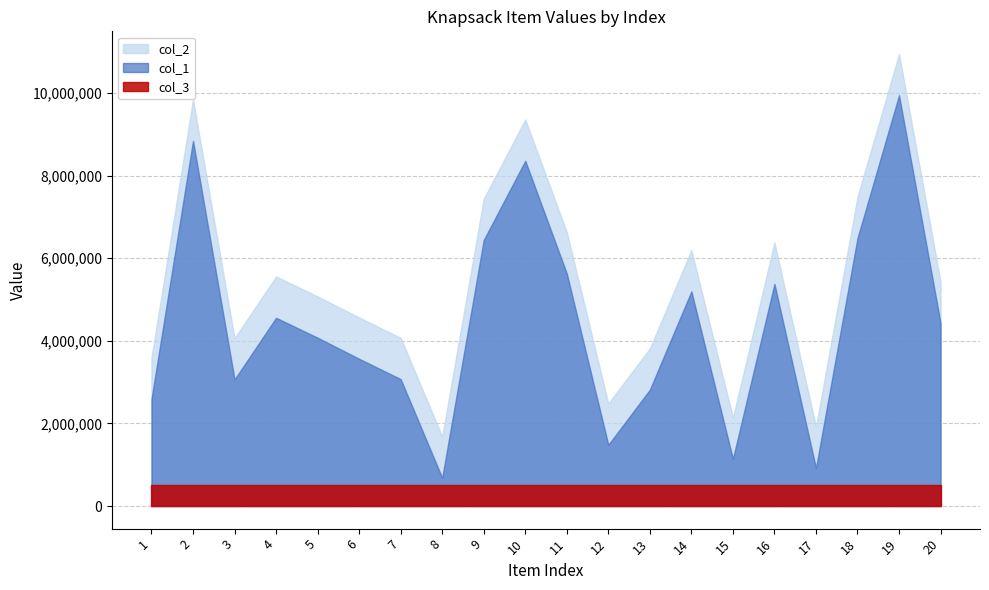

What is the smallest value displayed?

500000